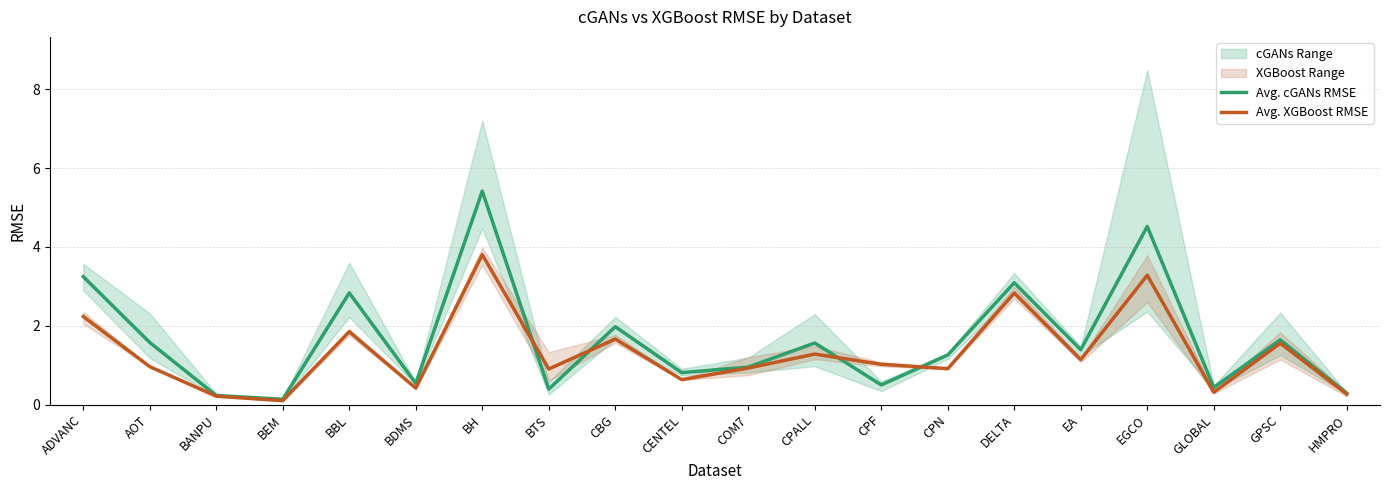

Read the Avg. cGANs RMSE value at BTS.

0.4